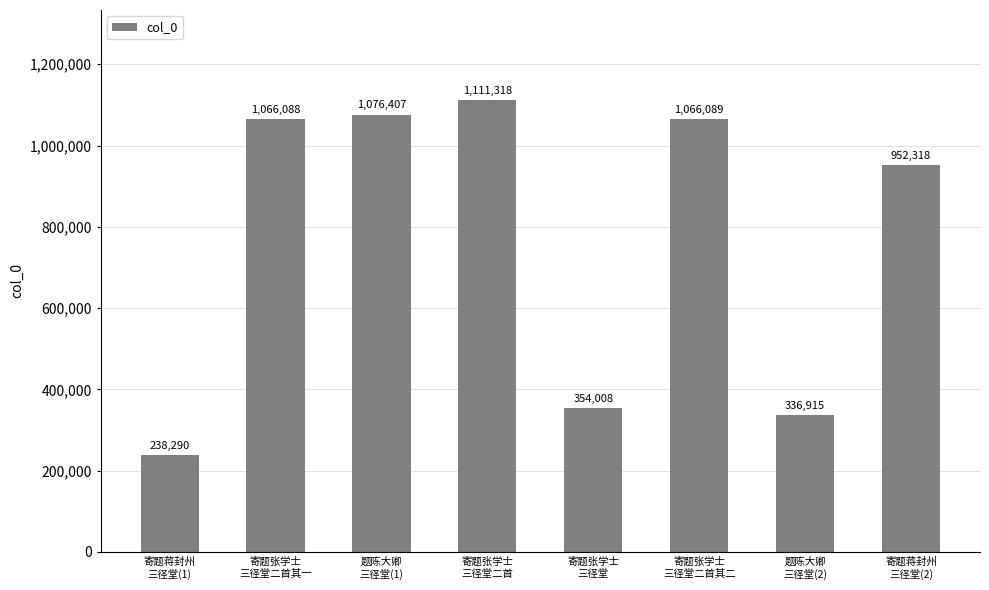

What is the difference between the second highest and minimum values?

838117